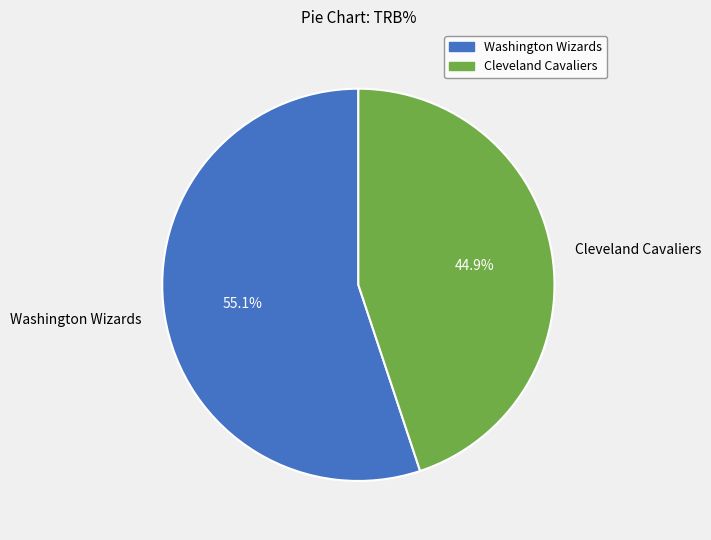

To the nearest percent, what is the average slice percentage?

50%